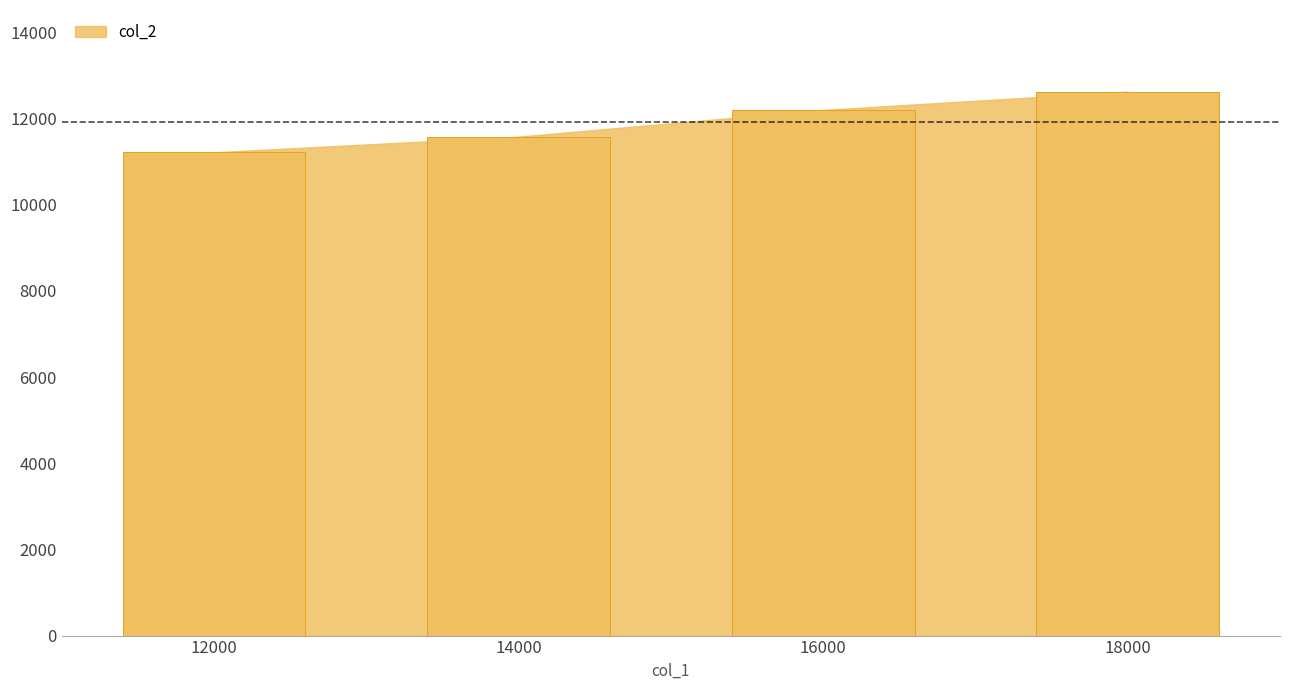

How many categories are shown in the chart?

4